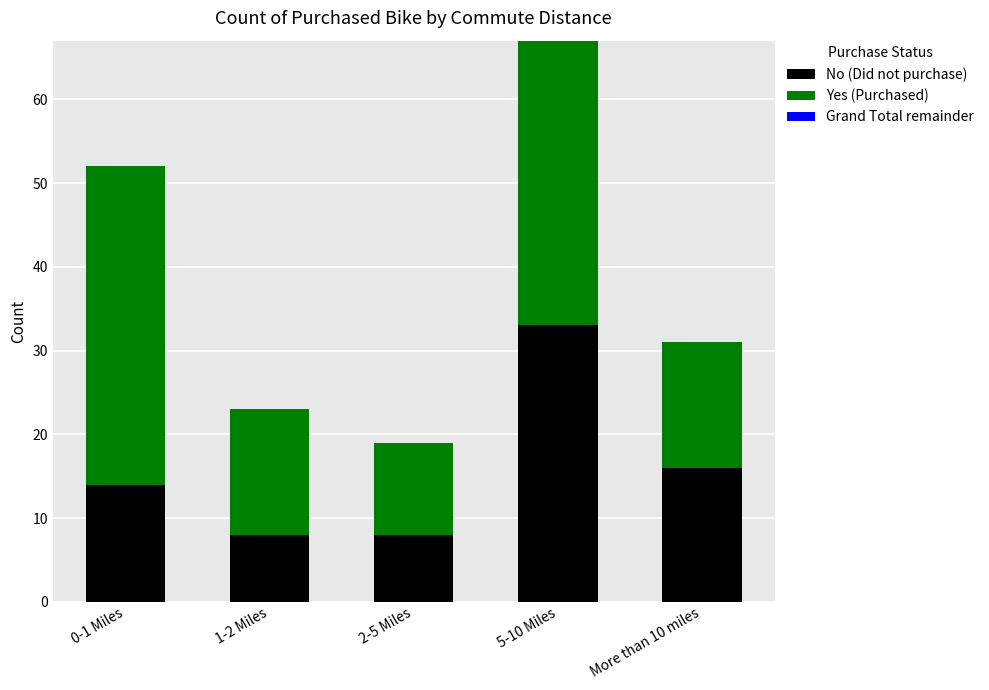

At which category is the sum across all series the highest?

5-10 Miles